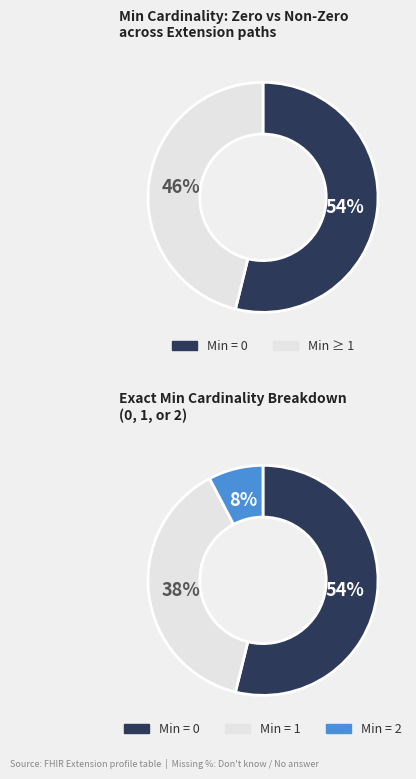

Is Extension.extension:status.url the majority of the pie?

No